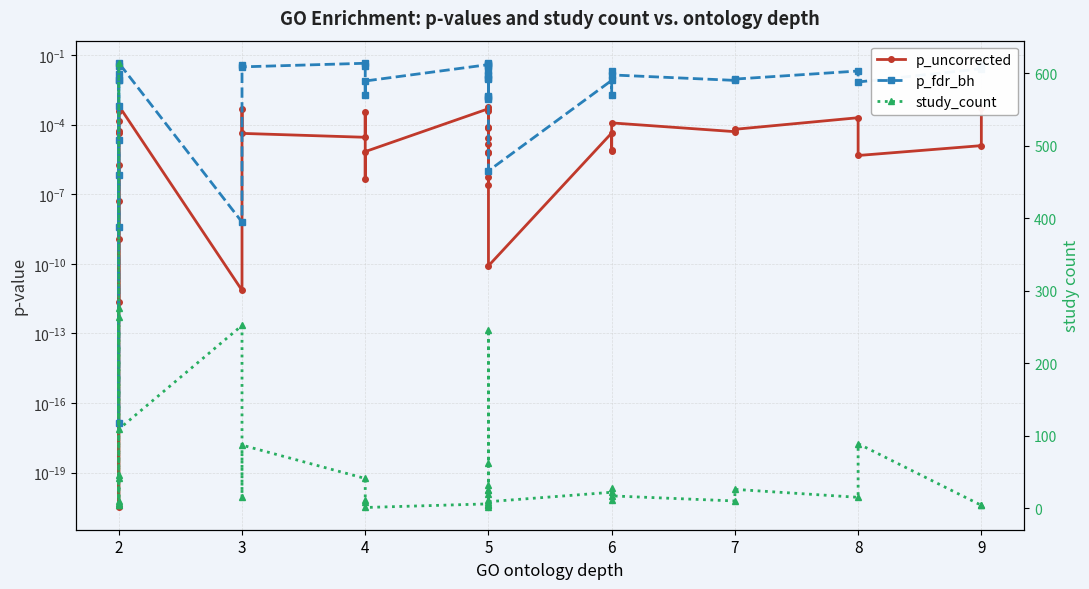

What is the sum of the study_count values at 6 and 2?

50.0